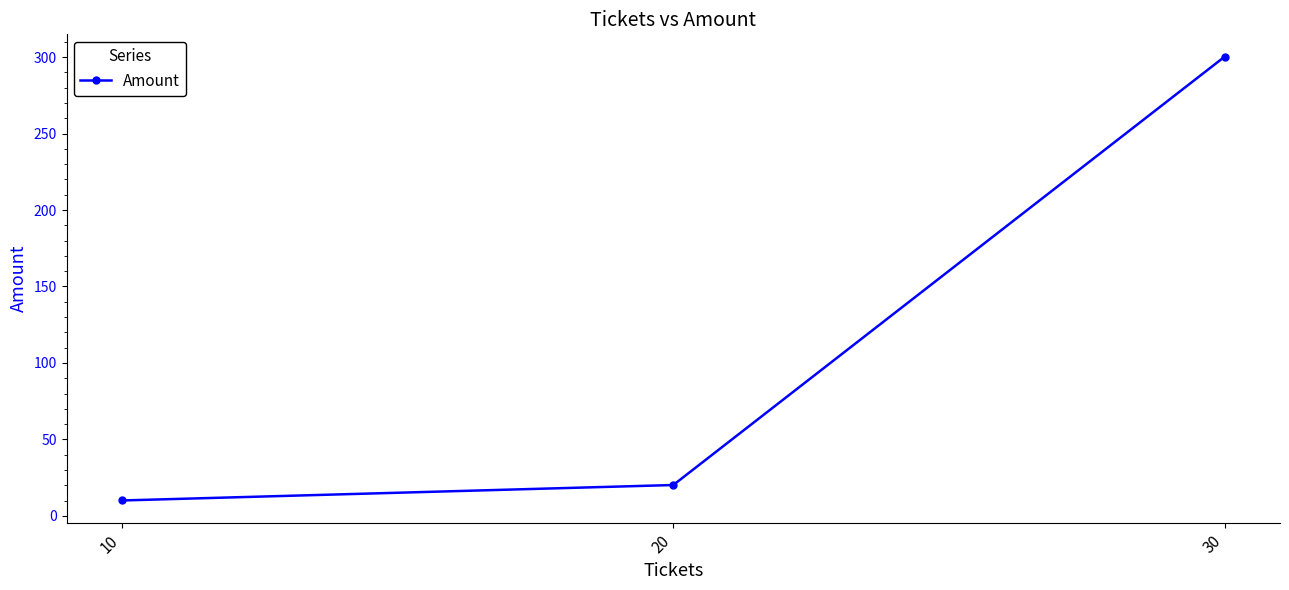

Count the number of categories in the chart.

3